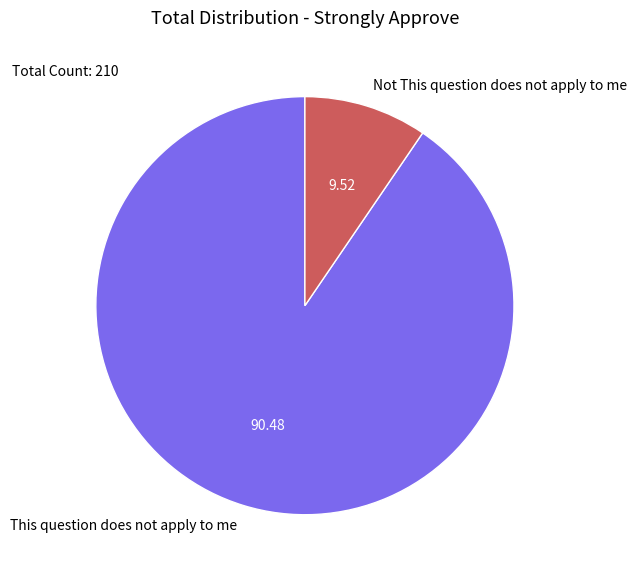

The This question does not apply to me slice represents 90% of the pie. True or false?

True